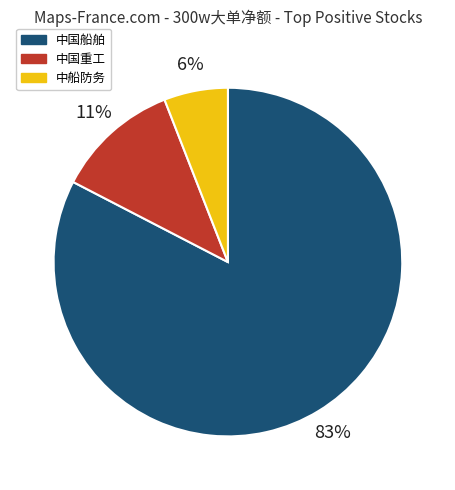

To the nearest percent, what is the average slice percentage?

33%